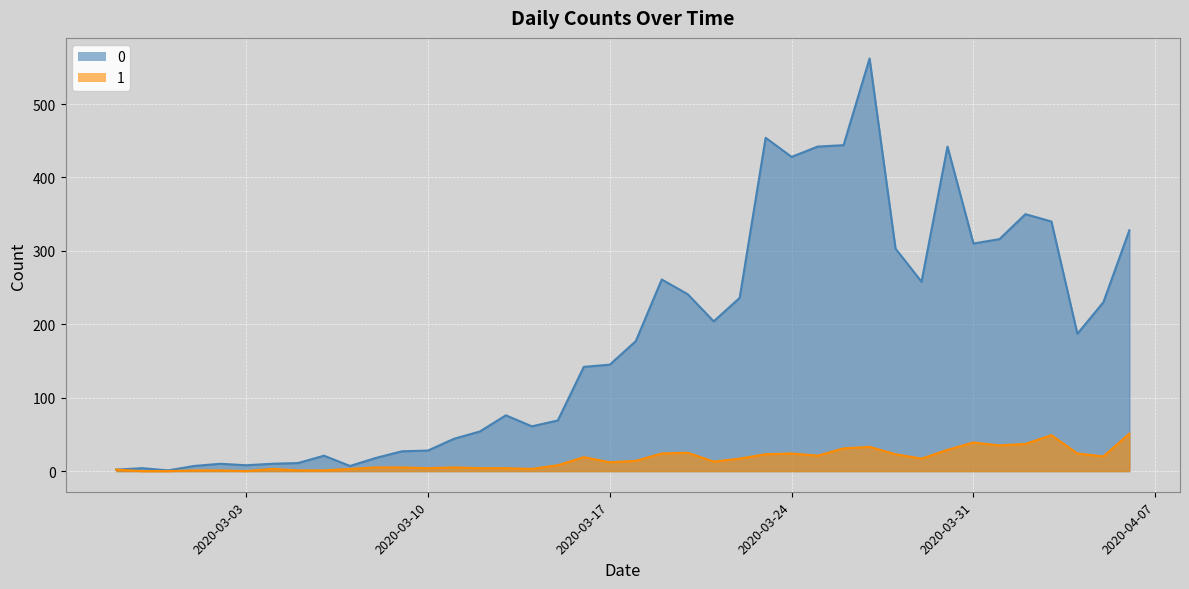

What is the difference between the maximum and minimum values in the 0 series?

561